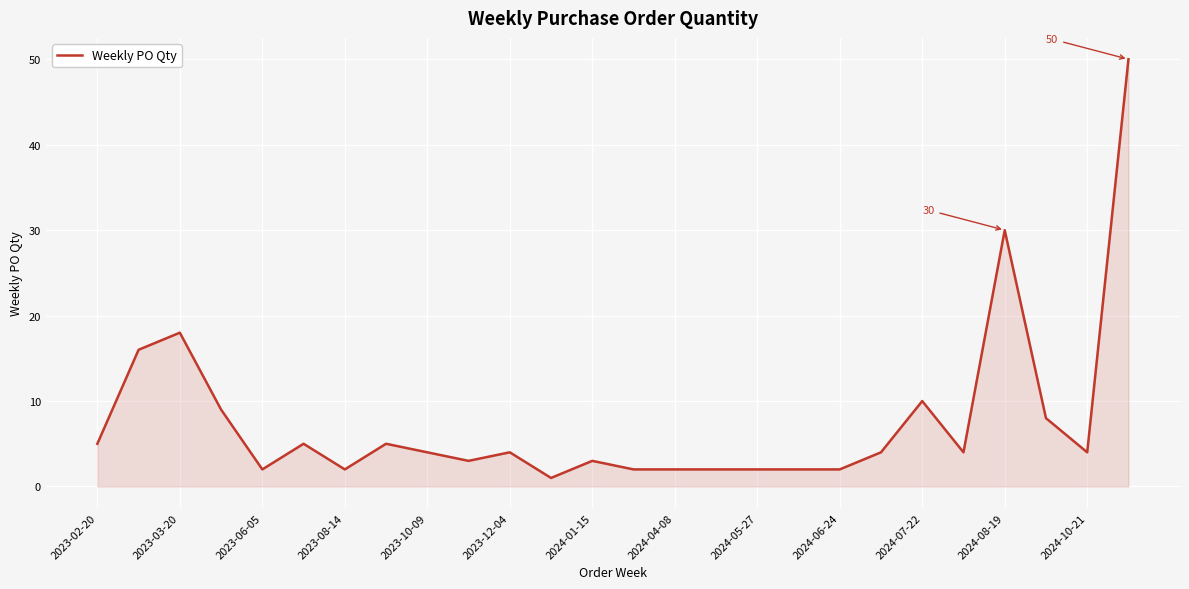

What is the difference between the maximum and minimum values?

49